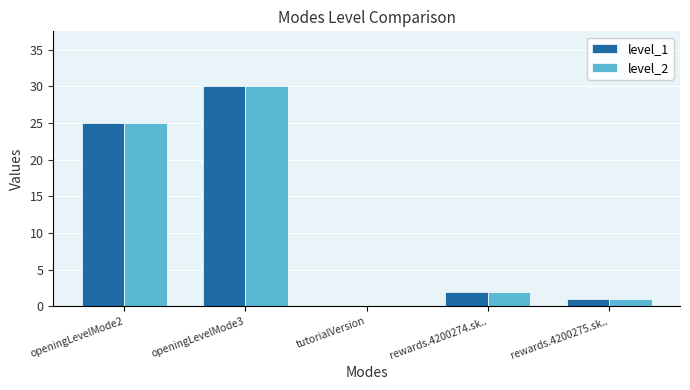

At which category is the sum across all series the highest?

openingLevelMode3